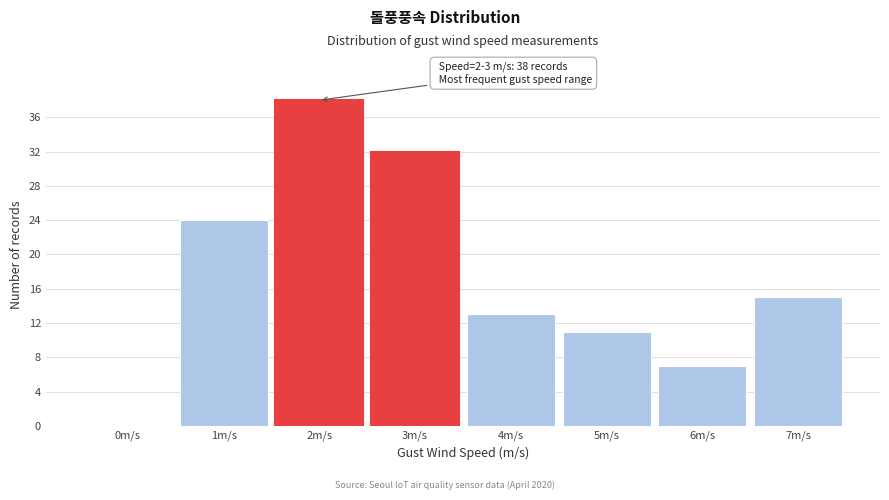

Reading left to right, extract all data points from this chart.

0m/s=0	1m/s=24	2m/s=38	3m/s=32	4m/s=13	5m/s=11	6m/s=7	7m/s=15